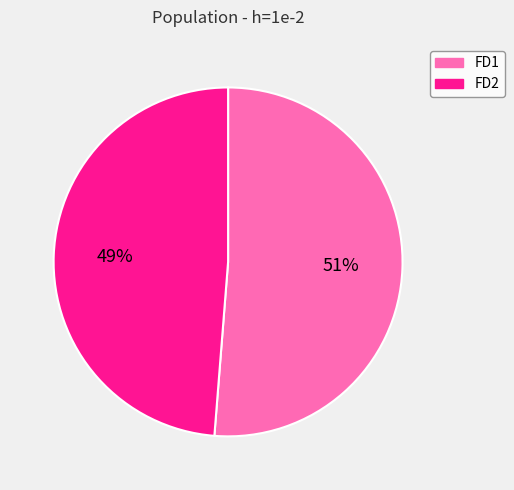

Which has a higher value, FD2 or FD1?

FD1